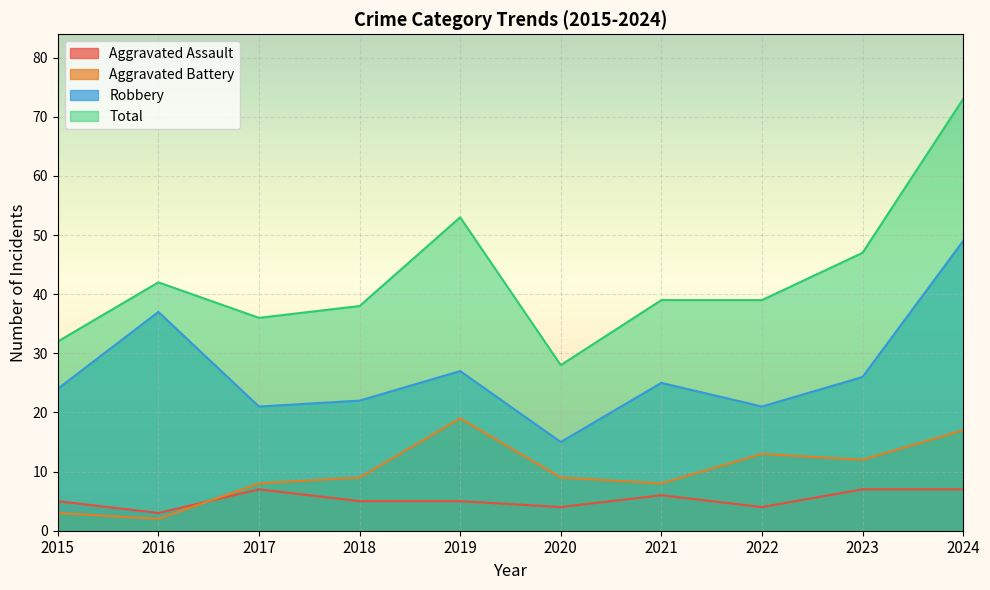

Which series has the largest range (max minus min)?

Total